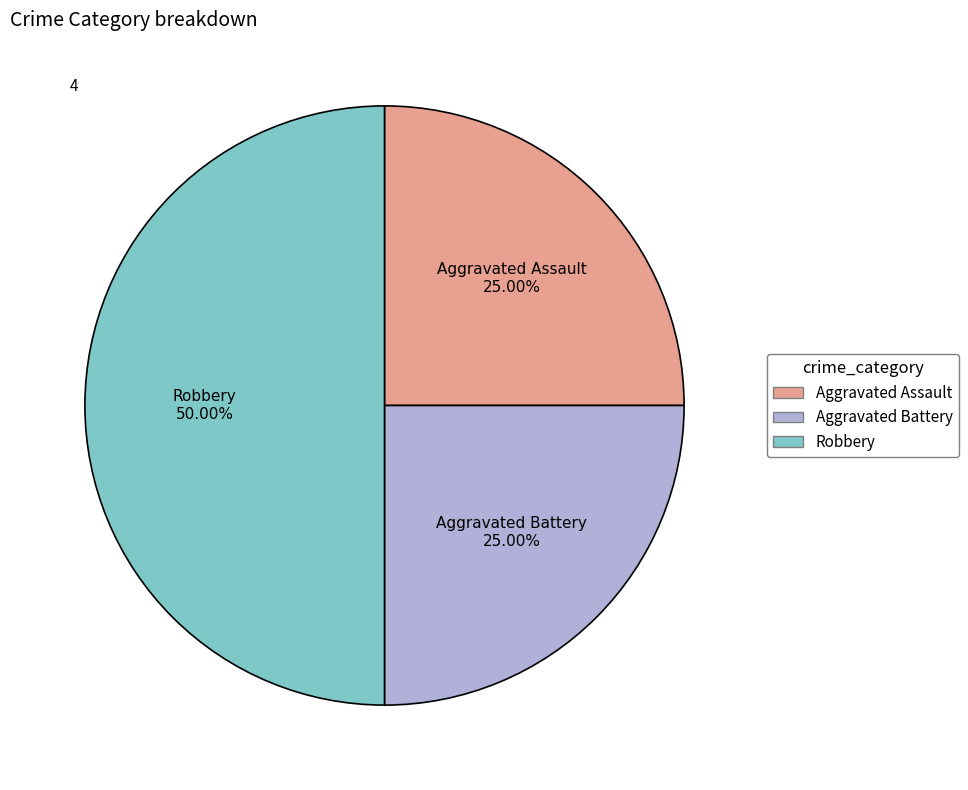

Count the number of slices in the pie.

3